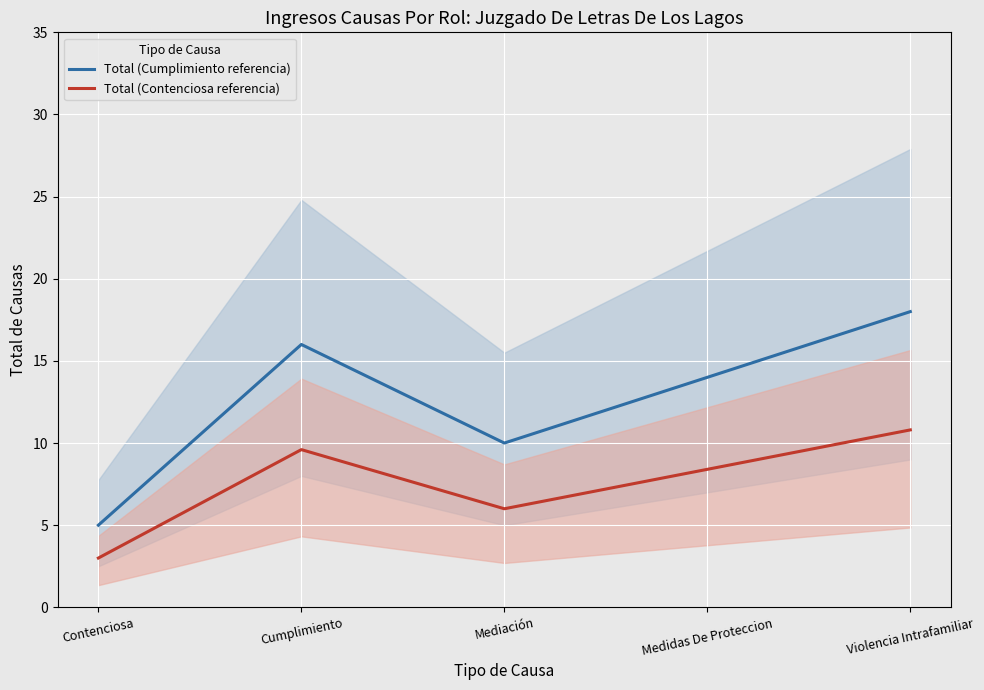

Reading left to right, transcribe all the data shown in this chart.

Total (Cumplimiento referencia): 5.0	16.0	10.0	14.0	18.0
Total (Contenciosa referencia): 3.0	9.6	6.0	8.4	10.8